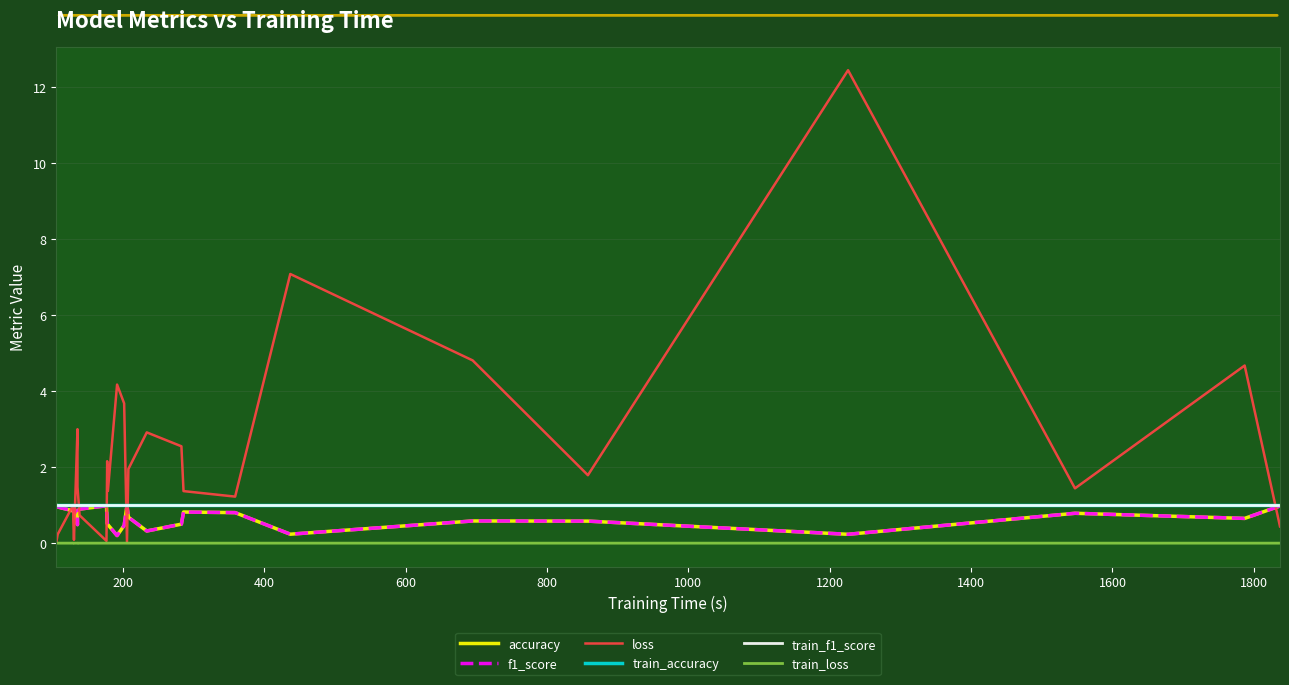

What position from the right is 1600?

18